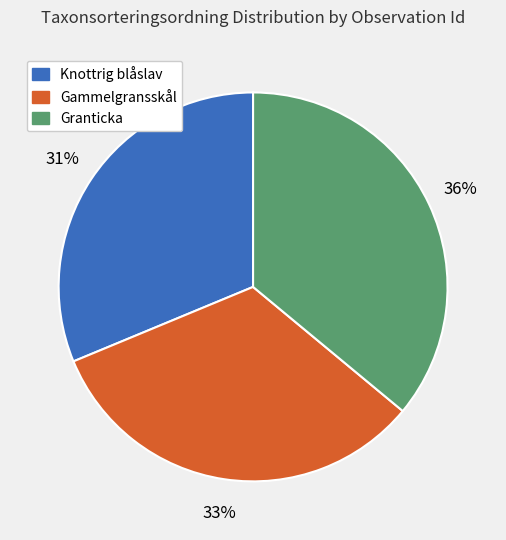

Does any single category account for the majority?

No